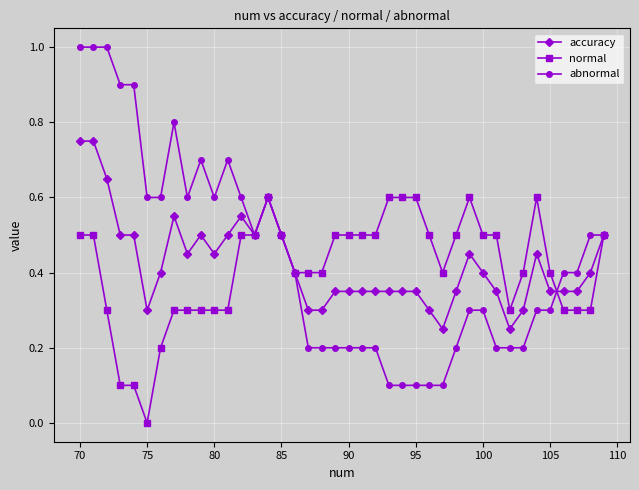

List the series in order of their peak value, highest first.

abnormal, accuracy, normal